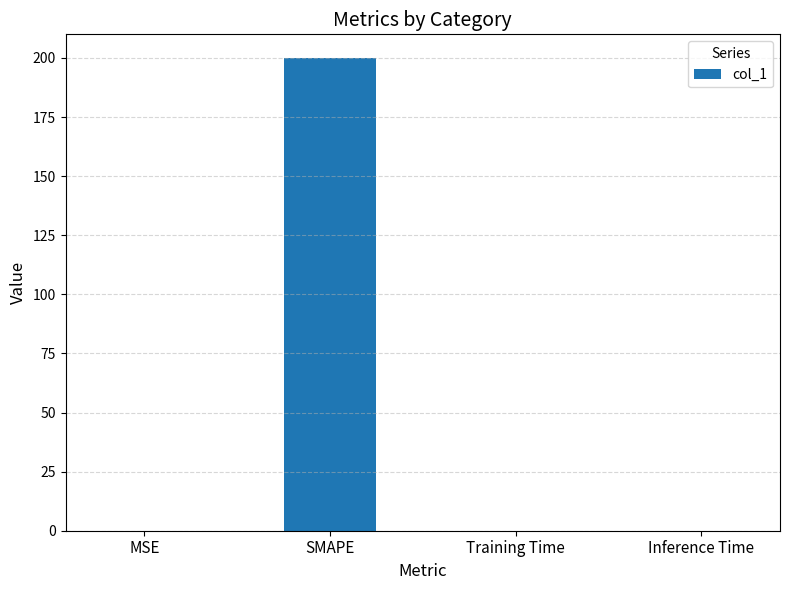

Which has a higher value, SMAPE or Training Time?

SMAPE